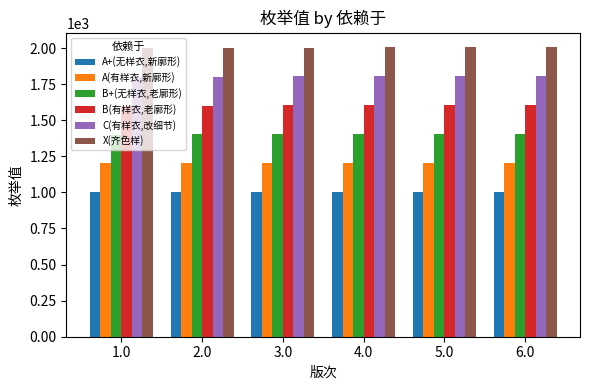

What is the difference between the highest and lowest values at 5.0?

1000